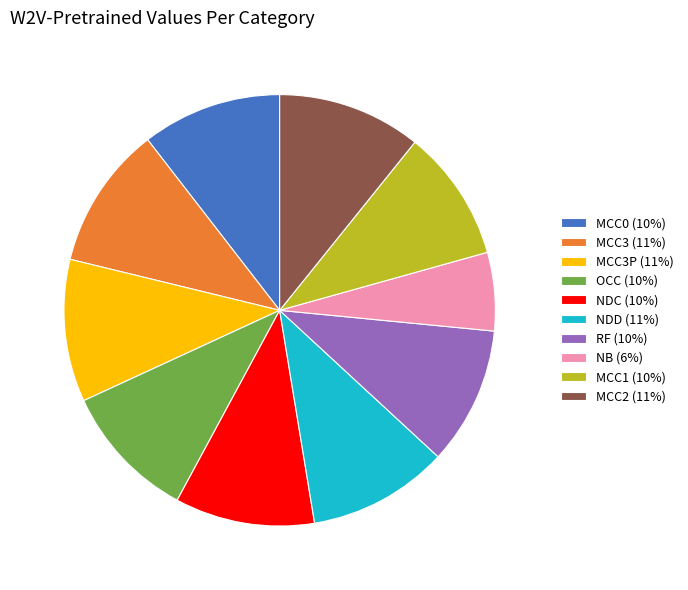

Is there any slice that represents more than half of the pie?

No